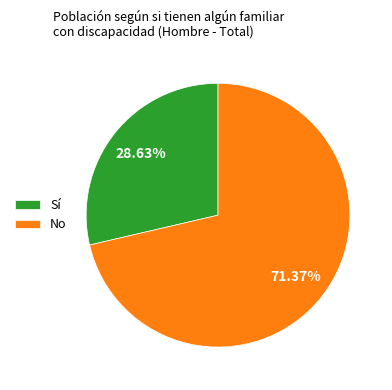

Approximately how many times larger is the value at No compared to Sí?

2.5